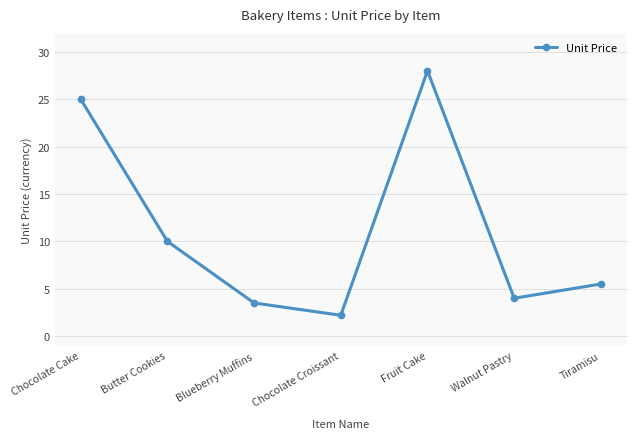

What is the label of the 1st point from the left?

Chocolate Cake